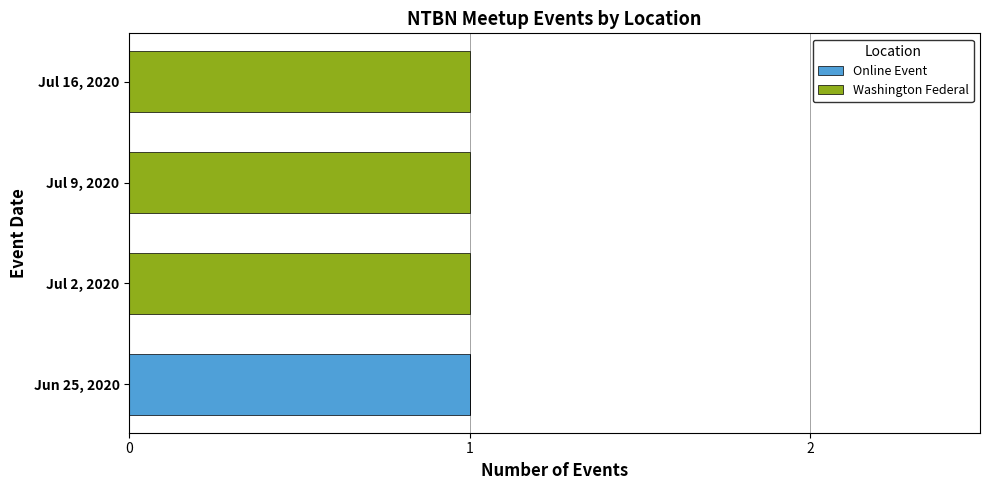

Which category has the highest value in the Online Event series?

Jun 25, 2020